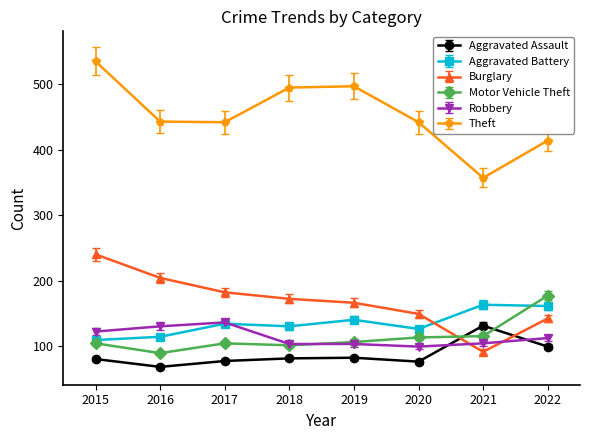

What is the difference between the maximum and minimum values in the Robbery series?

37